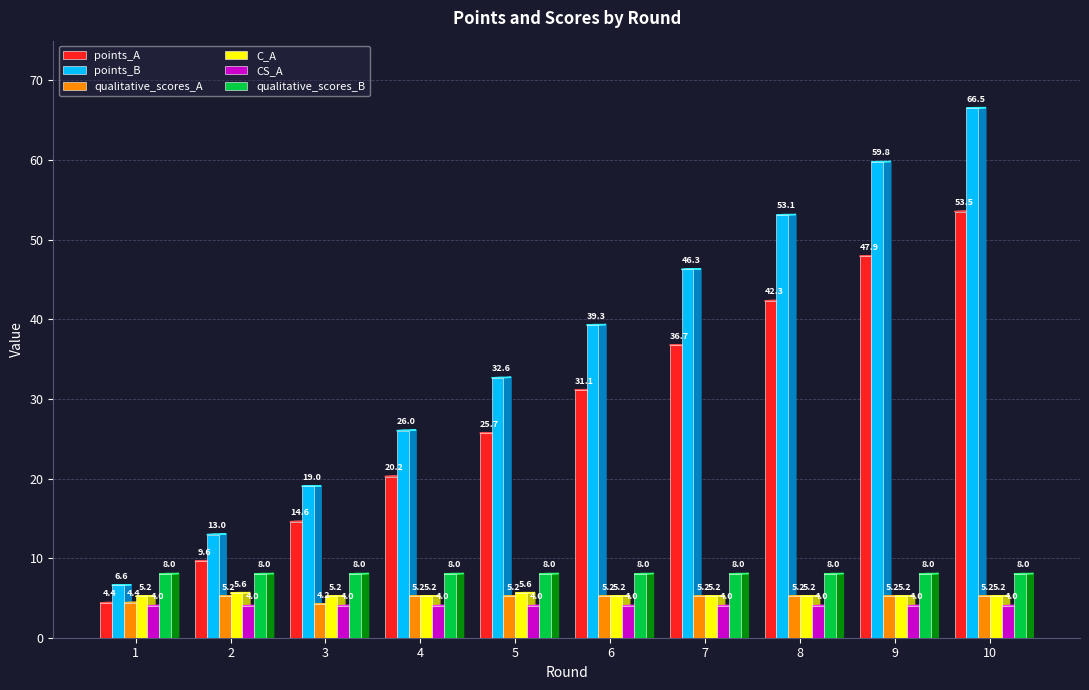

What are all the series names shown in the legend?

points_A, points_B, qualitative_scores_A, C_A, CS_A, qualitative_scores_B